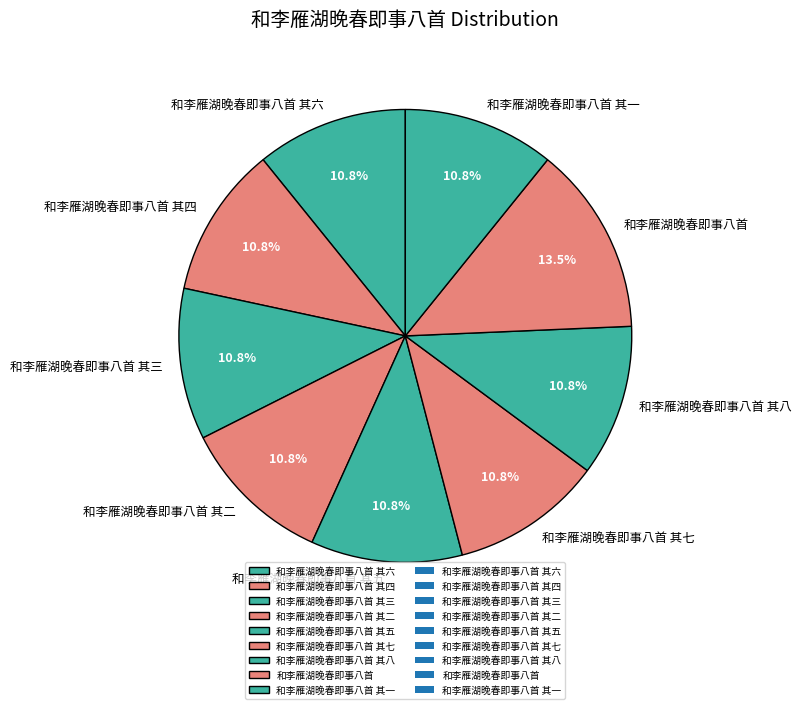

Count the number of slices in the pie.

9